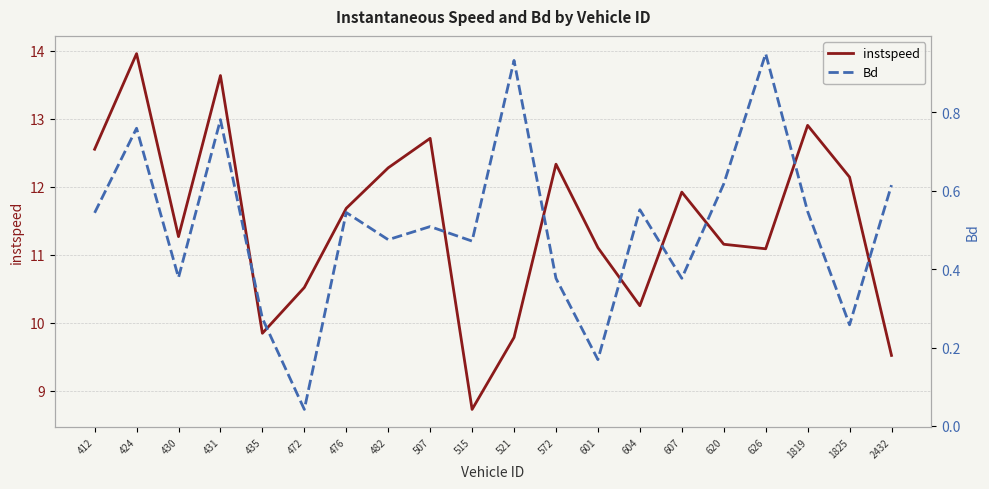

Where is instspeed nearest to the value 11?

626